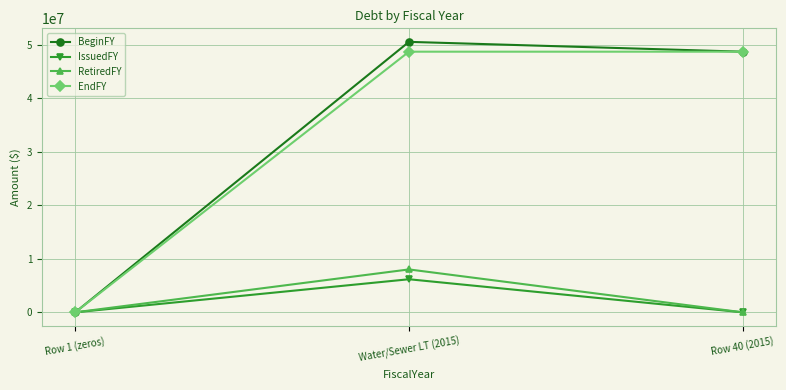

At which category does the chart reach its peak across all series?

Water/Sewer LT (2015)